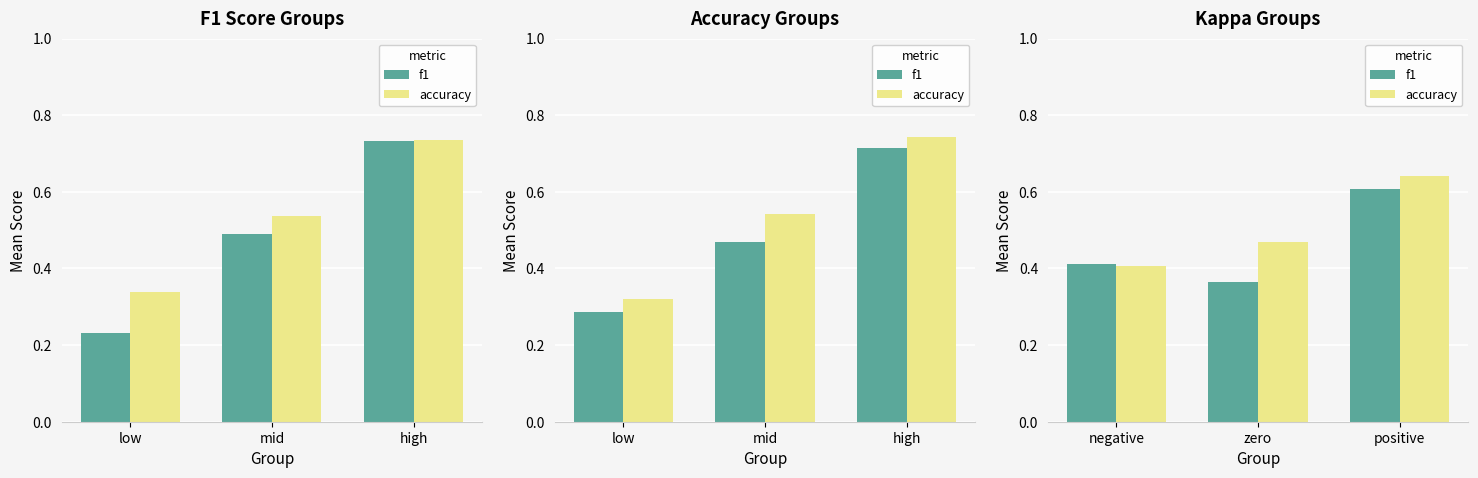

How many bars are there in each group?

2